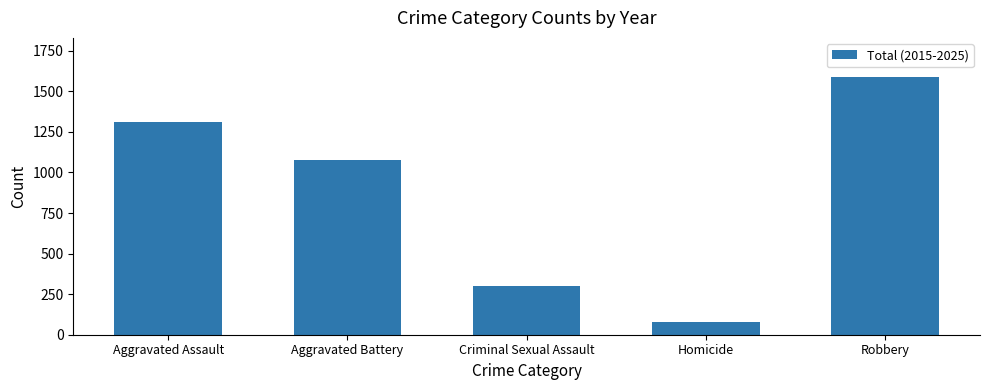

Rank the categories by value from lowest to highest.

Homicide, Criminal Sexual Assault, Aggravated Battery, Aggravated Assault, Robbery